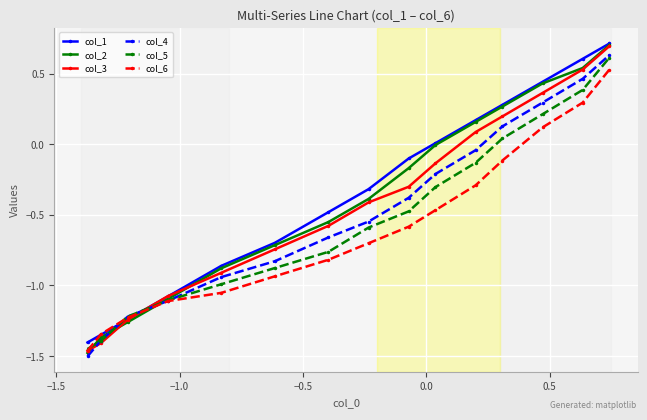

What is the maximum value shown in the chart?

0.7